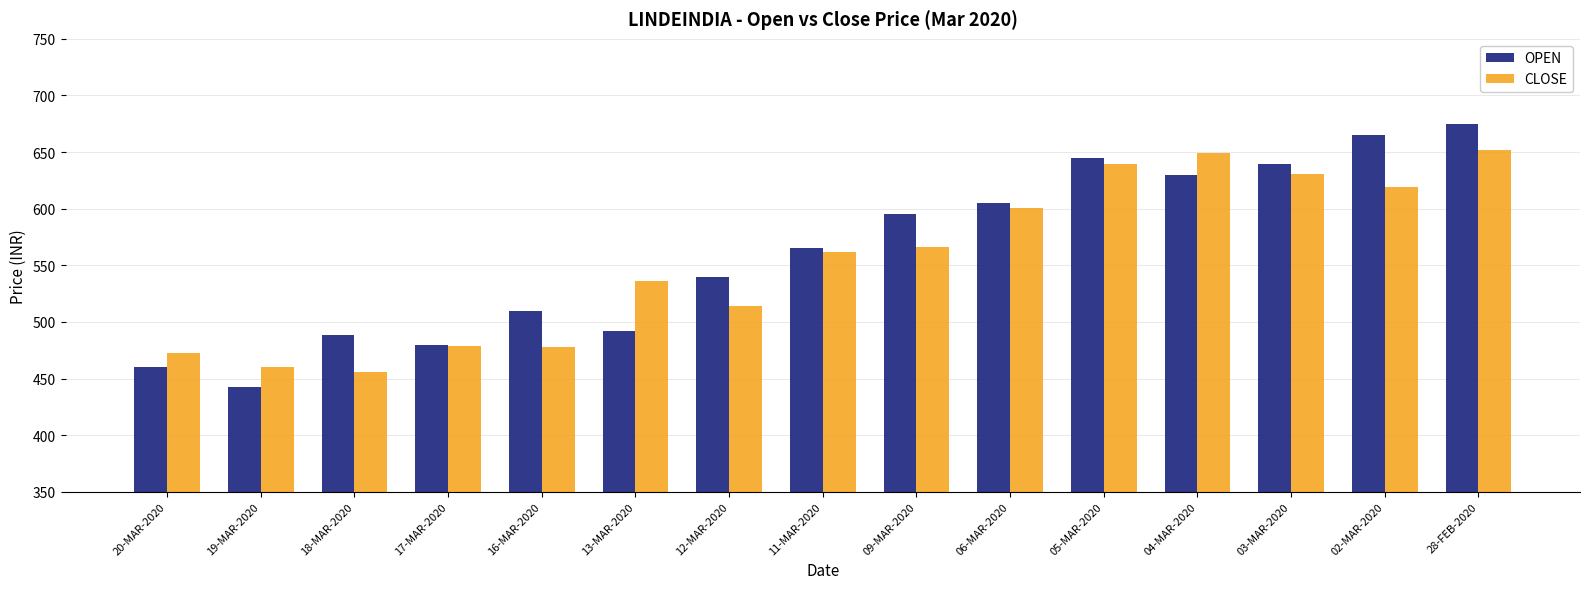

What is the average value of the CLOSE series?

554.2